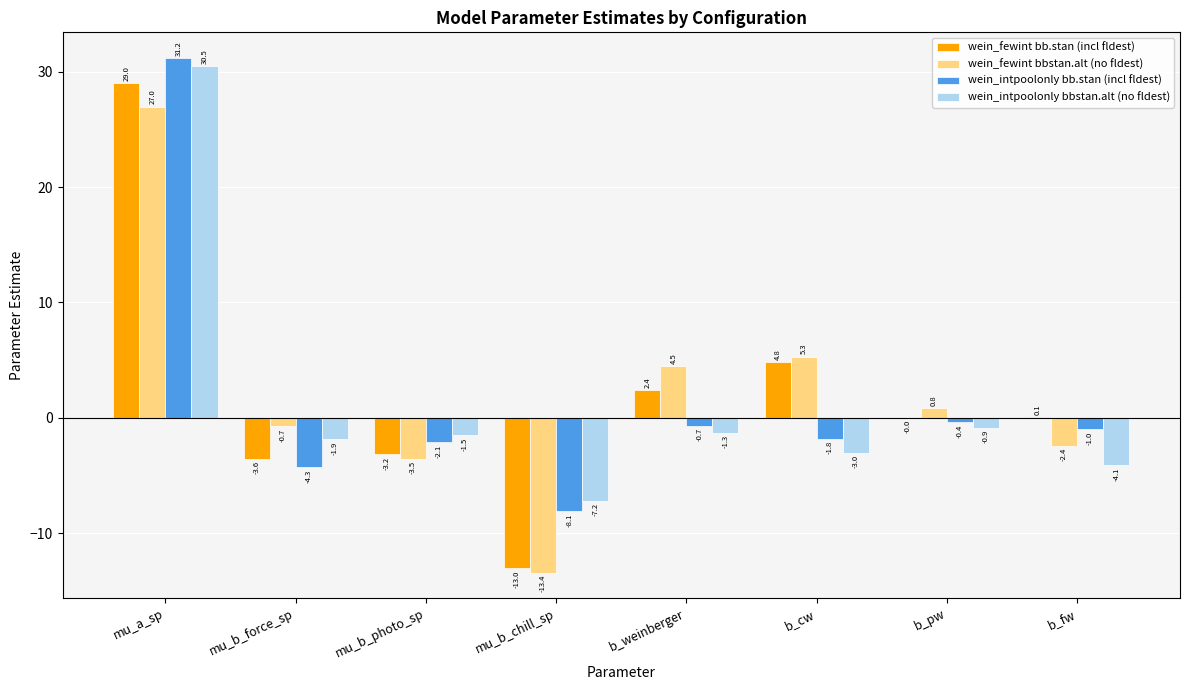

How many data points in wein_intpoolonly bbstan.alt (no fldest) are above -1?

2